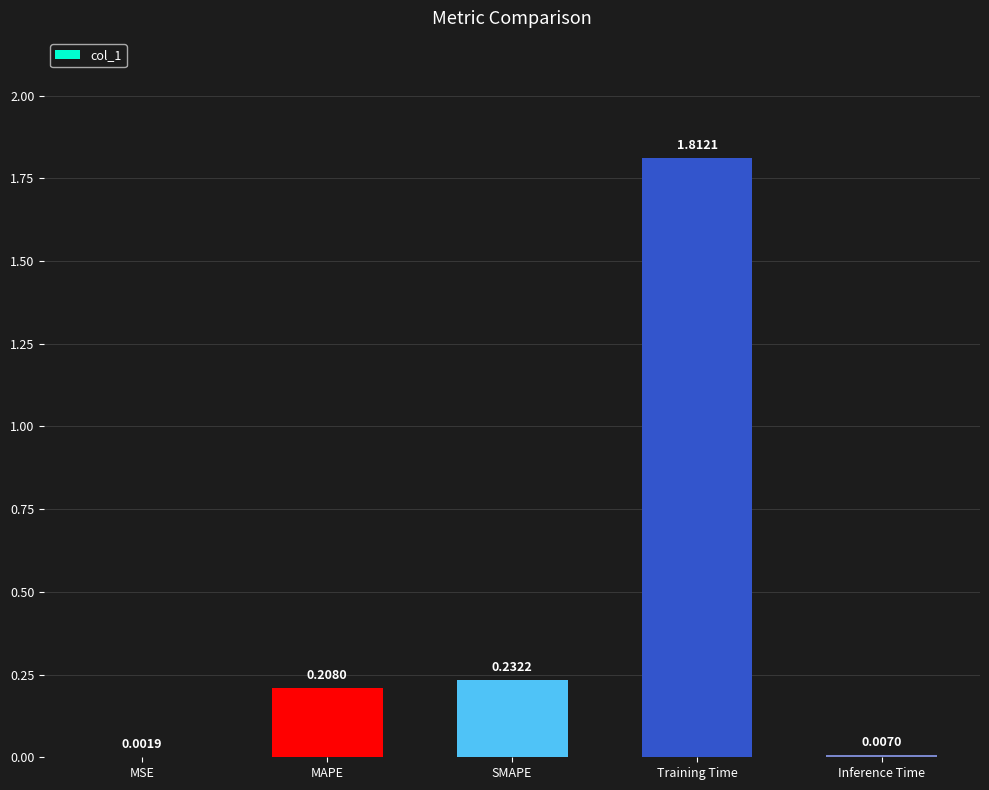

At which category does the chart reach its peak across all series?

Training Time